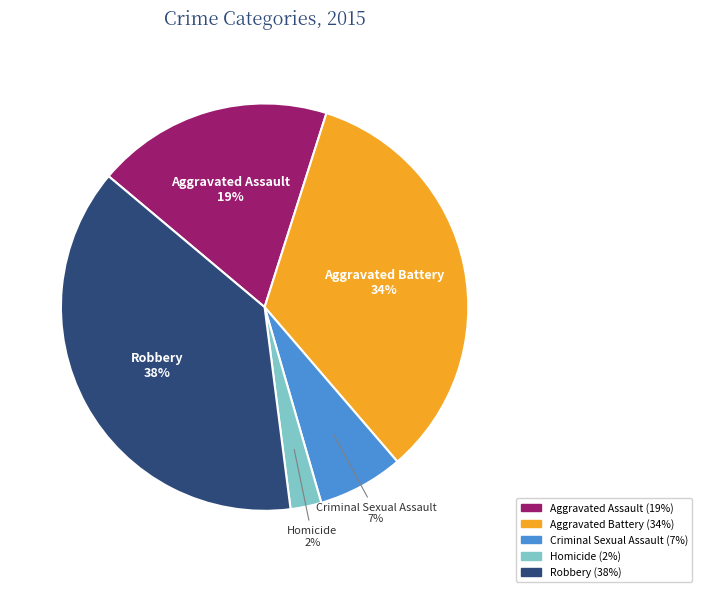

Which slice is the smallest?

Homicide